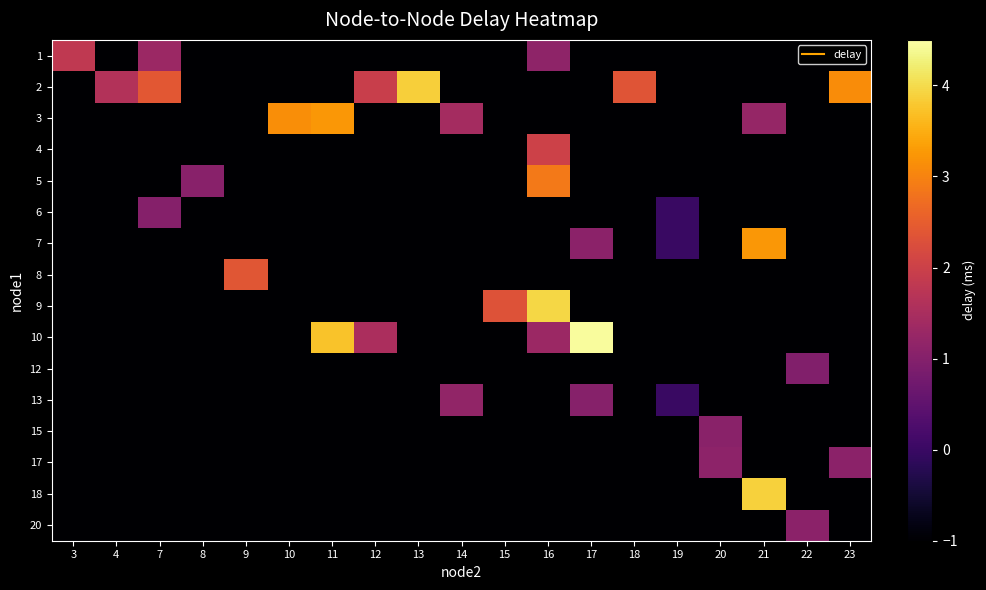

What is the spread (max minus min) of values at 7?

3.4